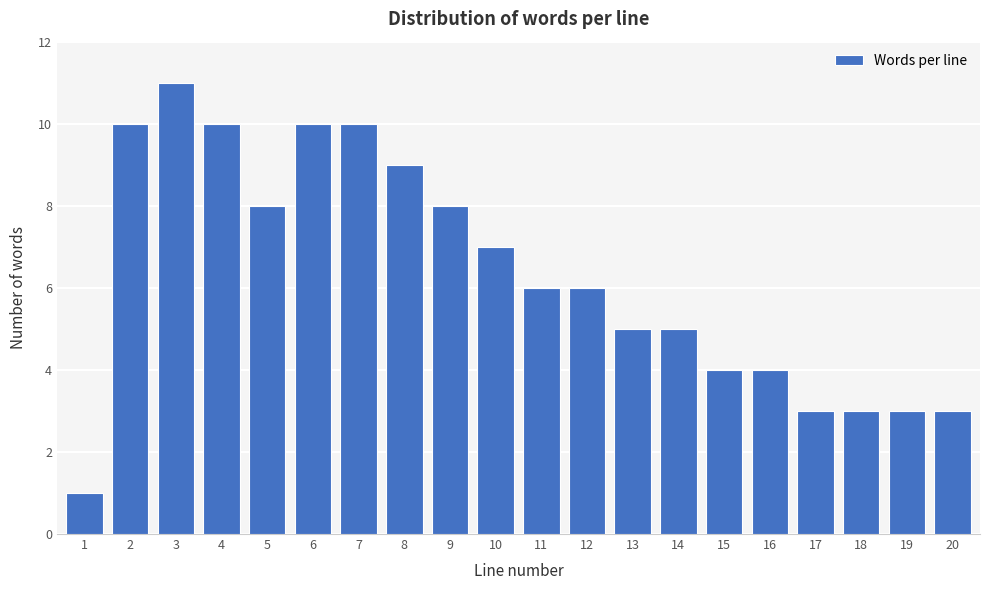

Reading left to right, transcribe all the data shown in this chart.

1=1	2=10	3=11	4=10	5=8	6=10	7=10	8=9	9=8	10=7	11=6	12=6	13=5	14=5	15=4	16=4	17=3	18=3	19=3	20=3